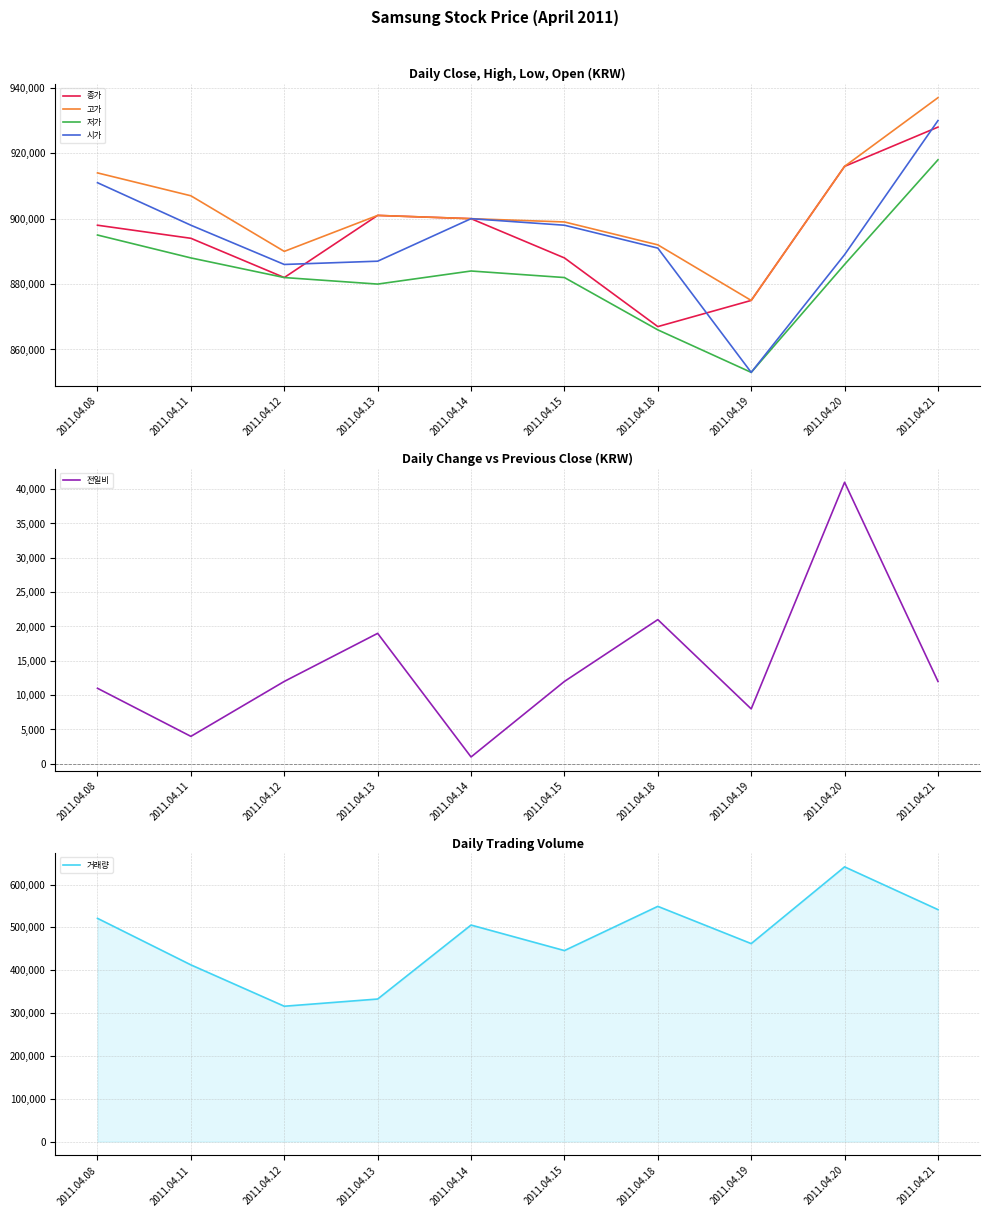

Between 2011.04.19 and 2011.04.12, which is larger?

2011.04.12